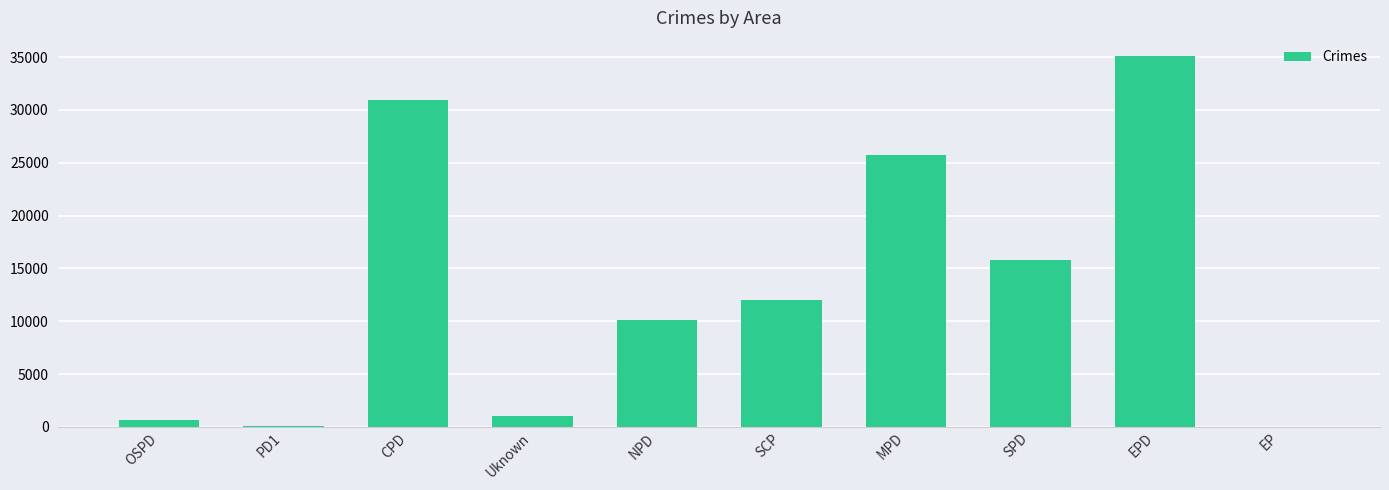

Does the chart contain stacked bars?

No